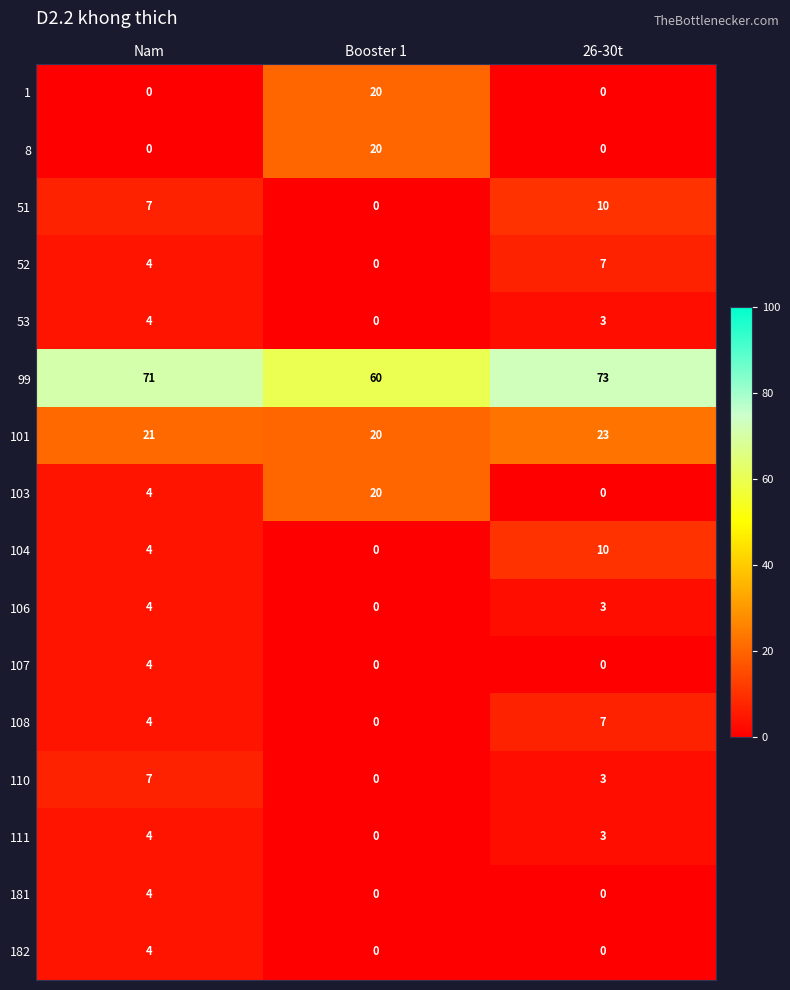

Is it true that 8 equals 20 at Booster 1?

True